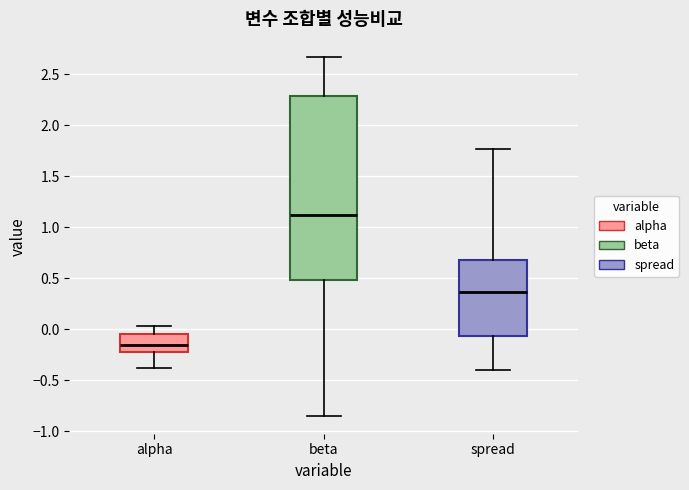

Which box is the tallest, from its lower edge to its upper edge?

beta